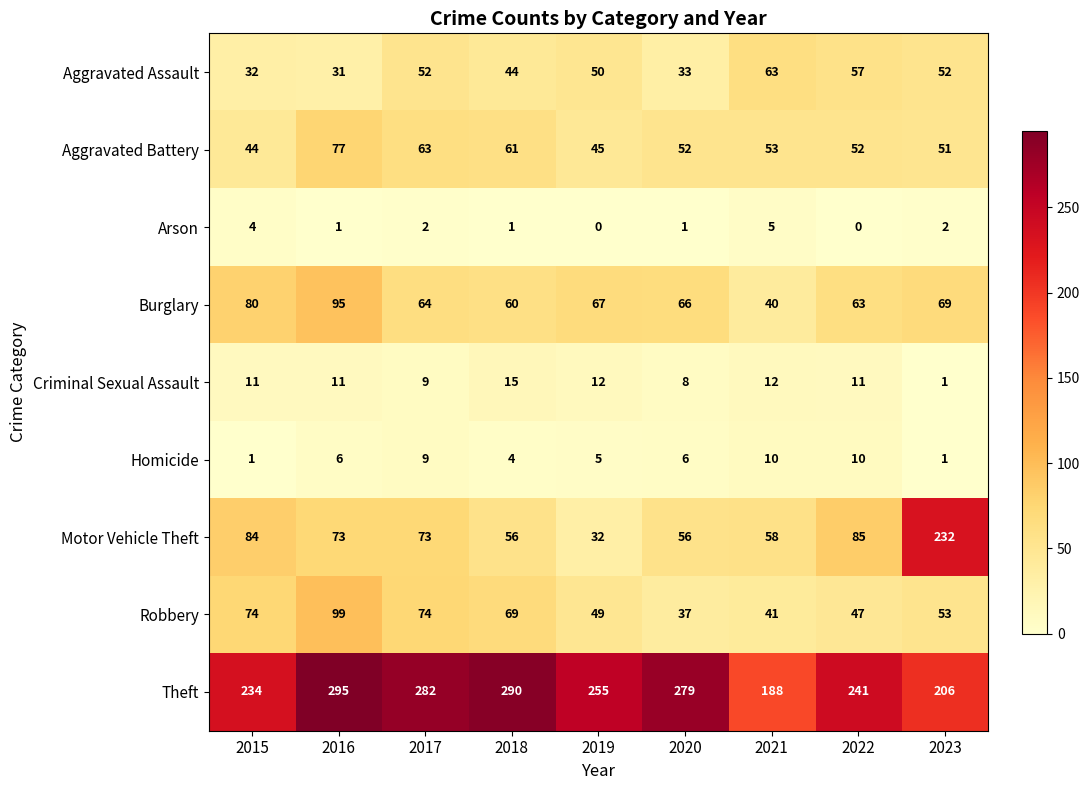

The value of Criminal Sexual Assault at 2022 is 17. True or false?

False